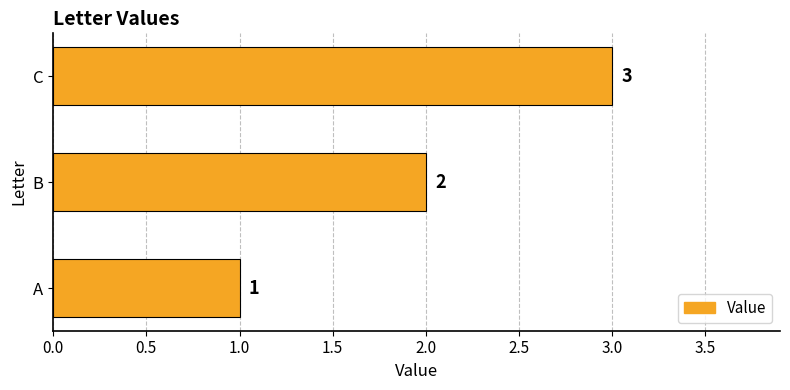

List the labels in order of value, largest first.

C, B, A